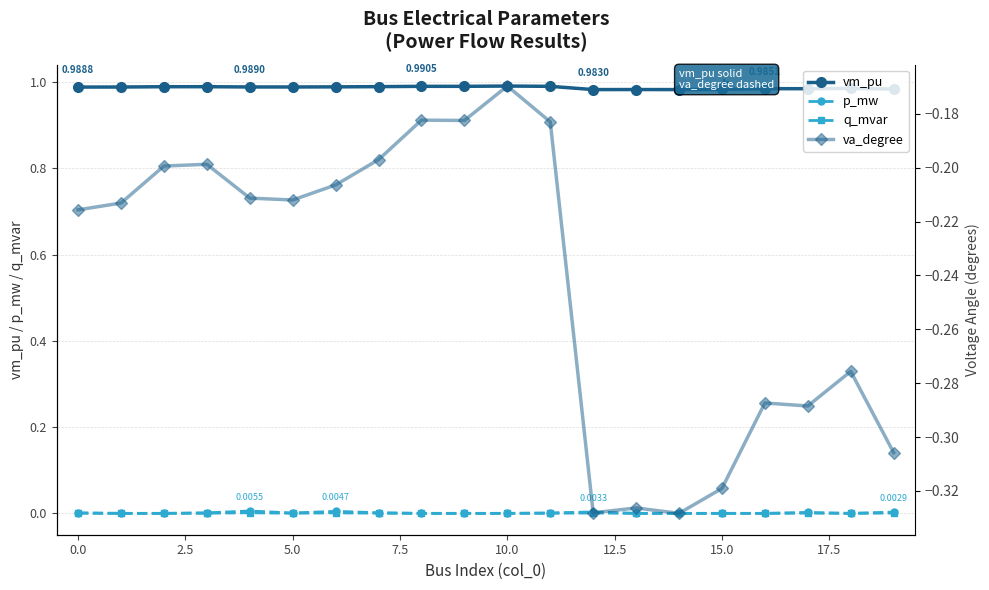

True or false: q_mvar and p_mw cross at least once.

False